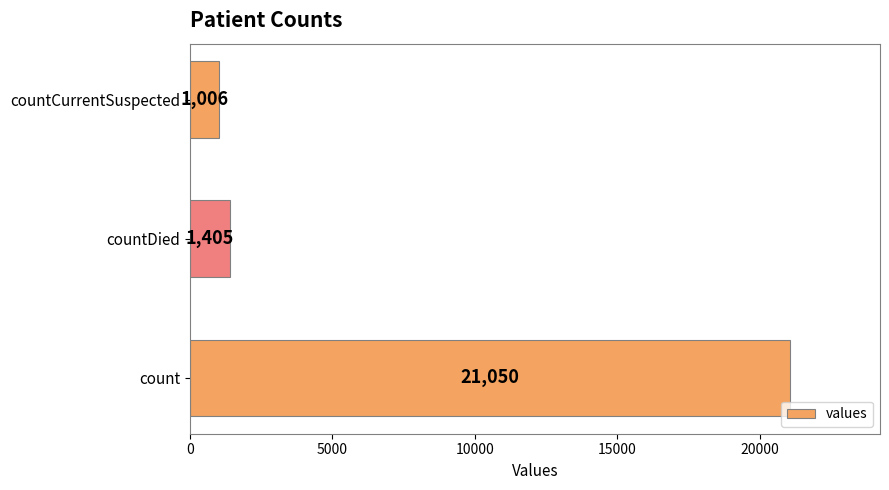

Is it true that the value at count is 31354?

False